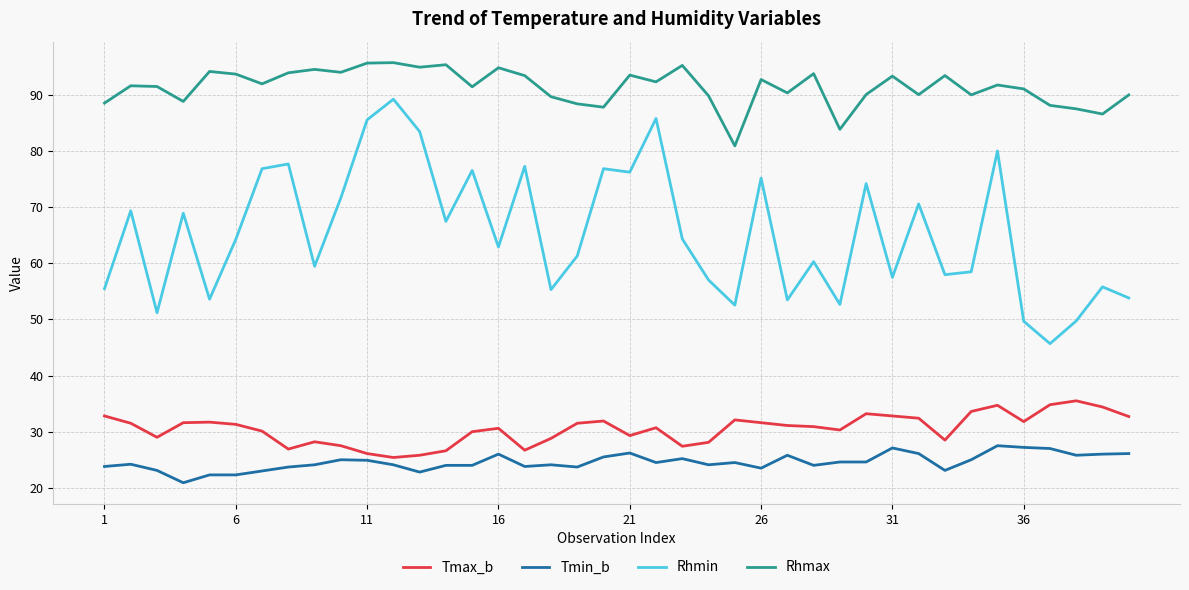

What is the highest value of the Tmax_b series?

35.5